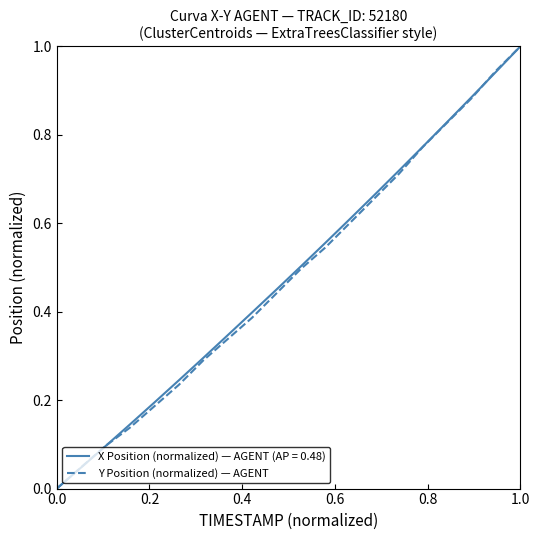

What is the highest value of the Y Position (normalized) — AGENT series?

1.0